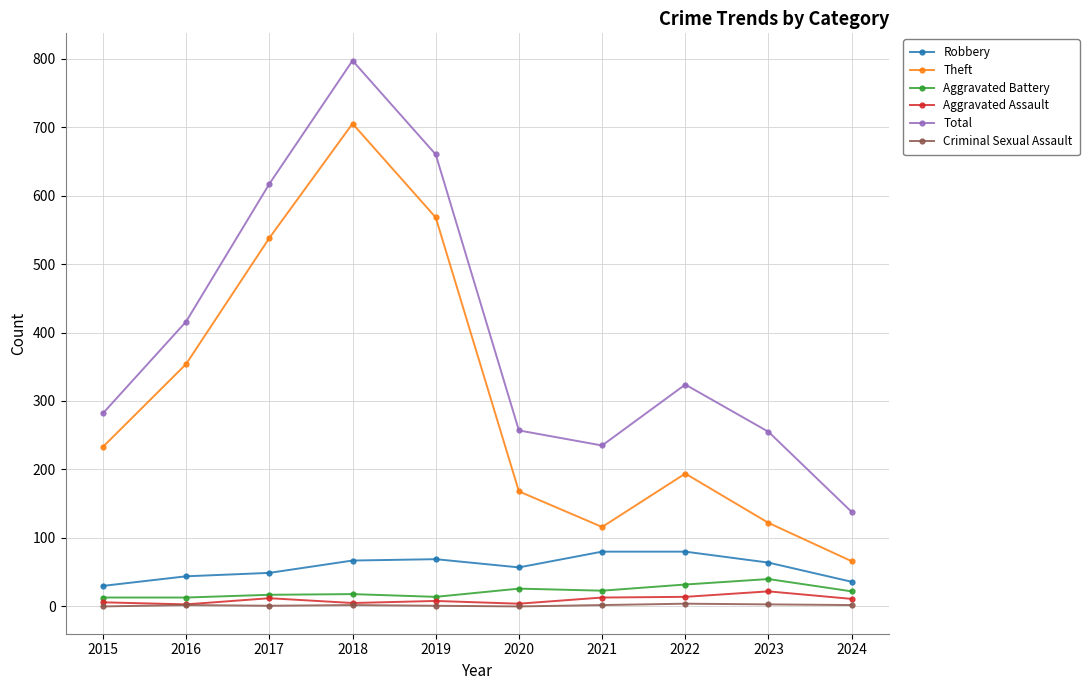

True or false: Criminal Sexual Assault and Total cross at least once.

False